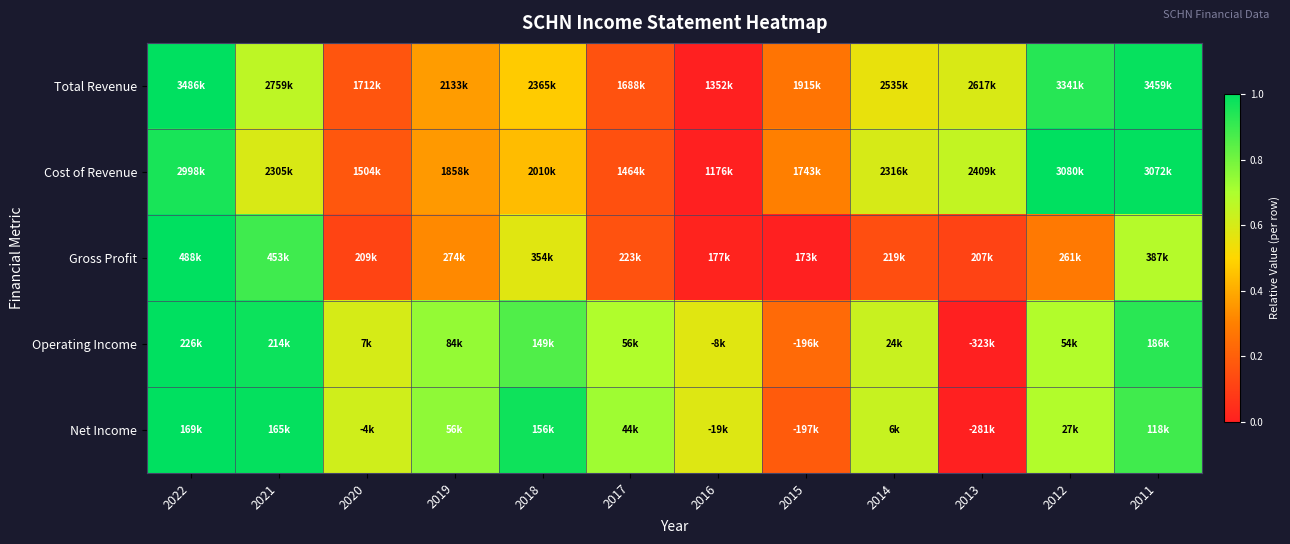

At how many categories does at least one series exceed 0?

12